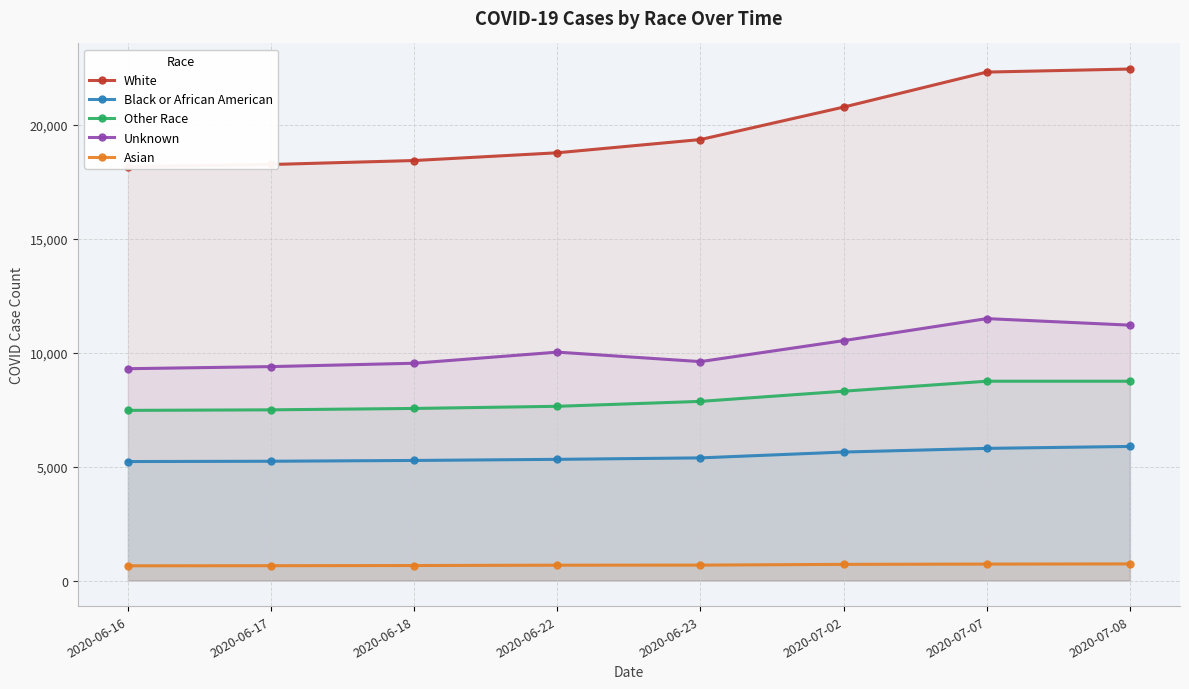

What is the minimum value shown in the chart?

646